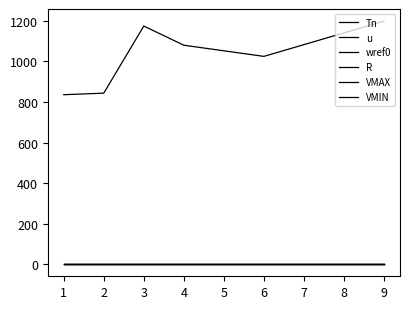

Does the chart display data point markers on the line(s)?

No